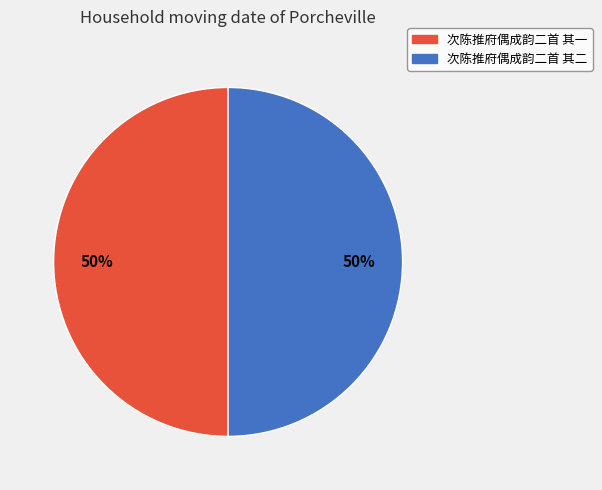

To the nearest percent, what portion does 次陈推府偶成韵二首 其一 represent?

50%